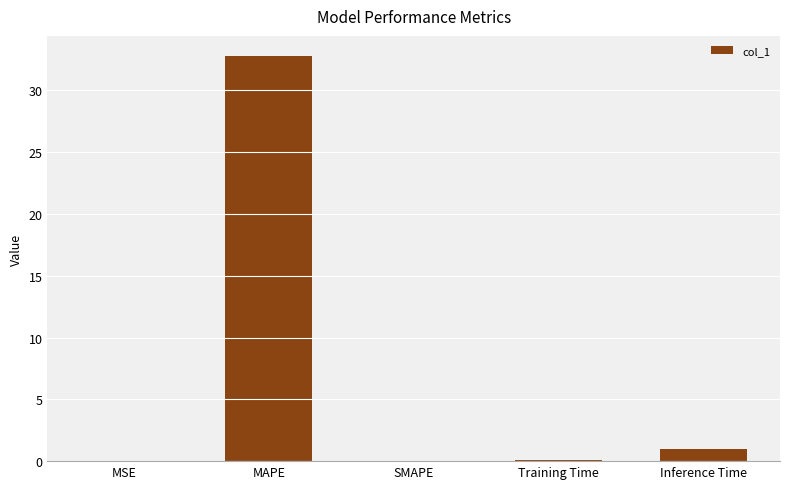

What is the maximum value shown in the chart?

32.8